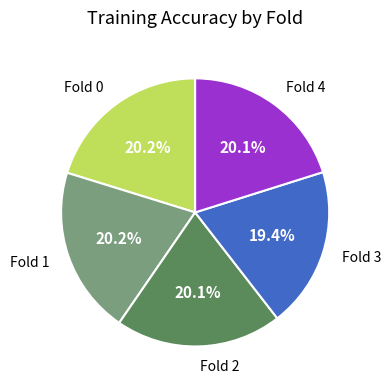

Is there a majority slice in this chart?

No